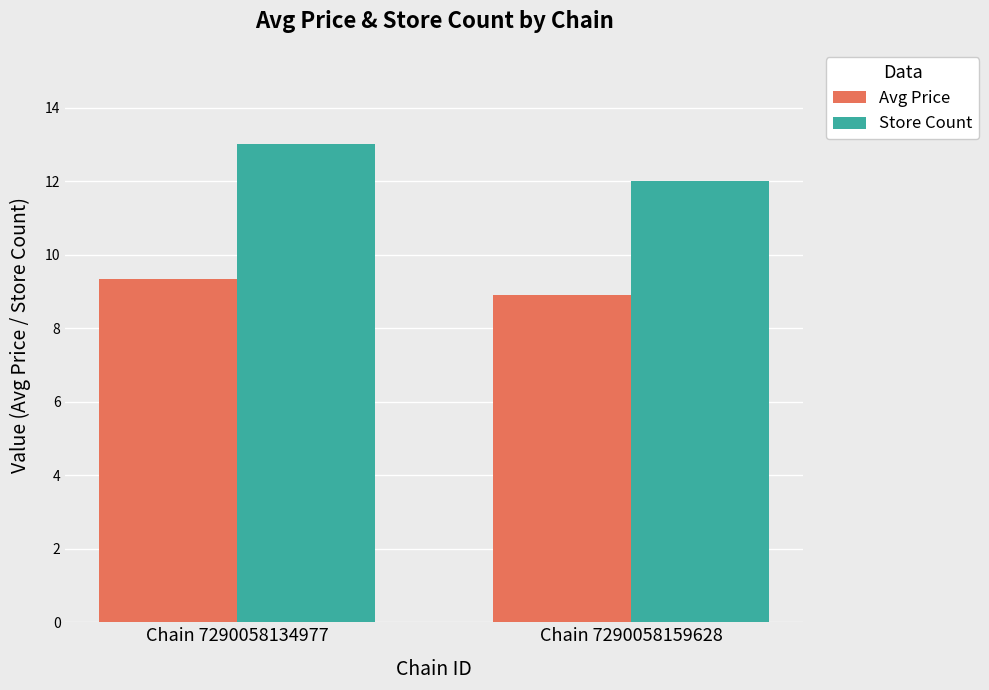

Reading left to right, list all the values displayed in this chart.

Avg Price: 9.3	8.9
Store Count: 13.0	12.0